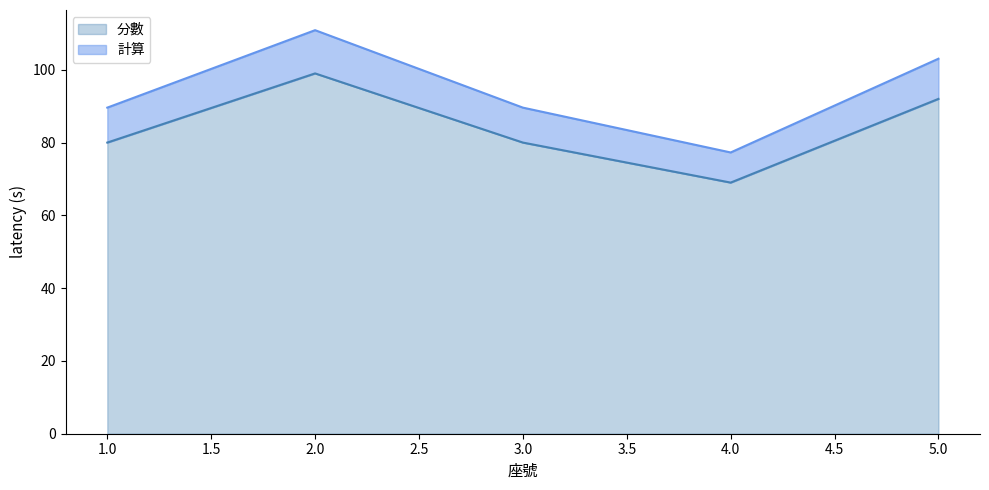

Is it true that 分數 equals 80.0 at 3.0?

True